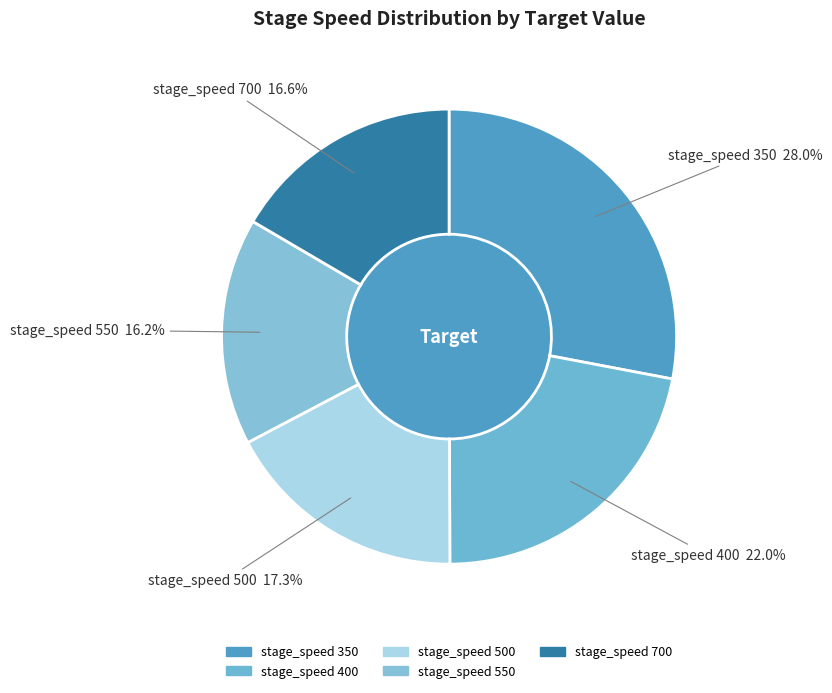

Which slice is the smallest?

550